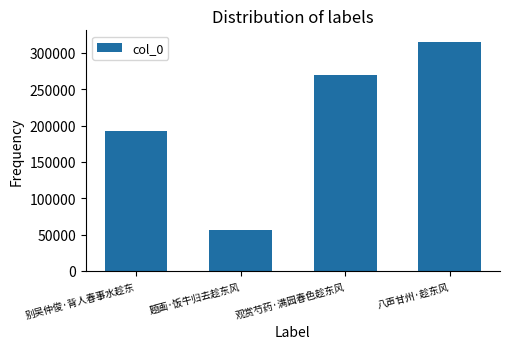

The value at 观赏芍药·满园春色趁东风 is 269209. True or false?

True